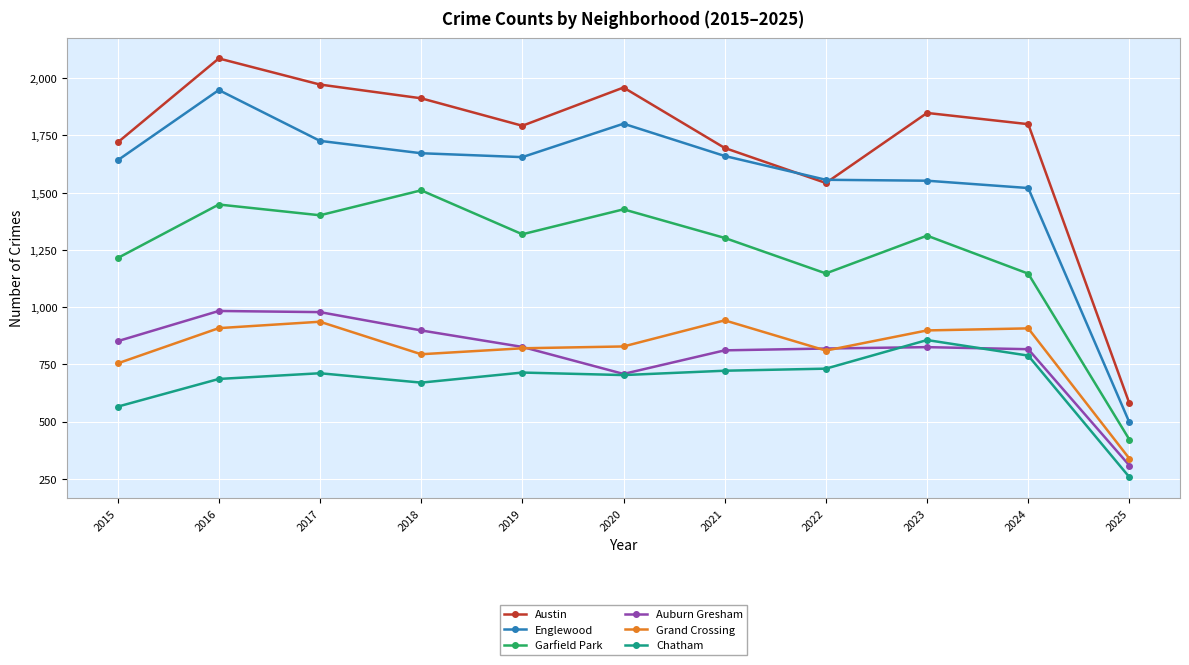

Does the chart have visible grid lines?

Yes